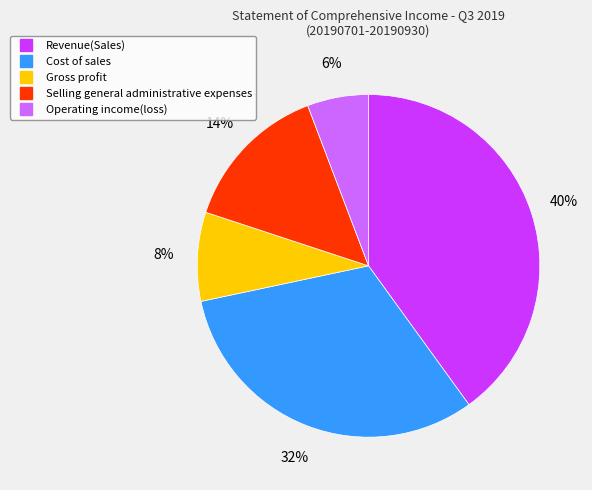

How many segments does this pie chart have?

5